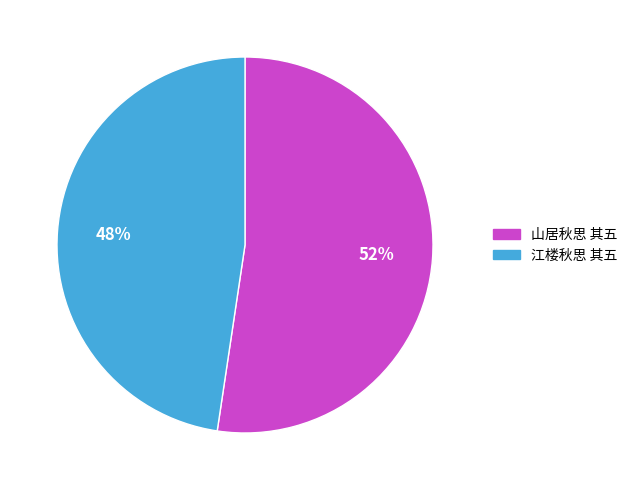

The 山居秋思 其五 slice represents 43% of the pie. True or false?

False